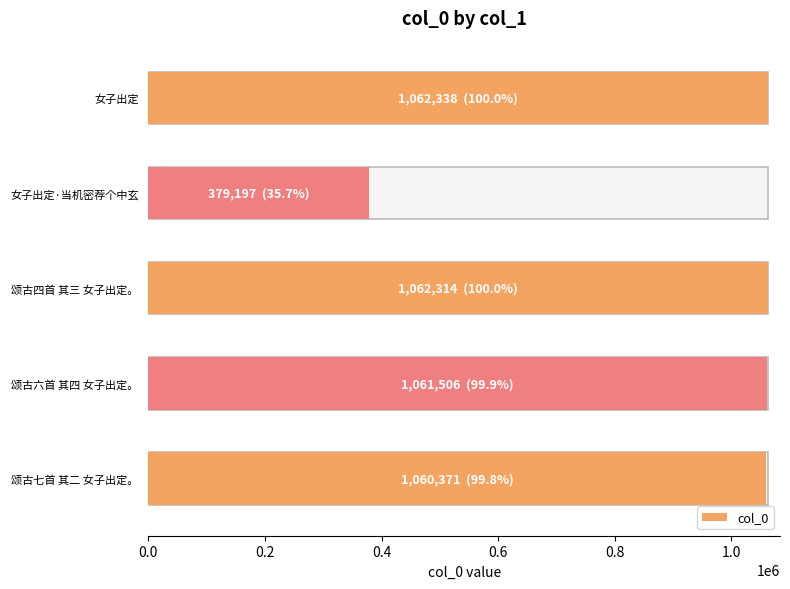

Reading left to right, what are all the values shown in this chart?

女子出定=1062338	女子出定·当机密荐个中玄=379197	颂古四首 其三 女子出定。=1062314	颂古六首 其四 女子出定。=1061506	颂古七首 其二 女子出定。=1060371